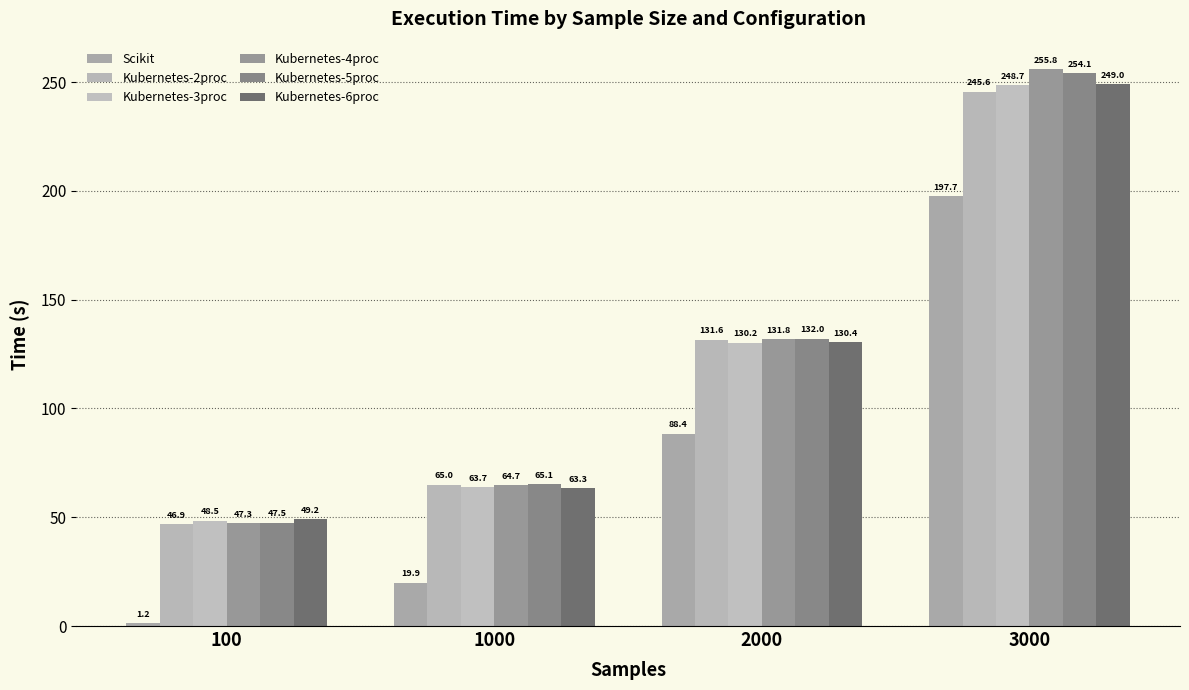

At which category does the chart reach its peak across all series?

3000